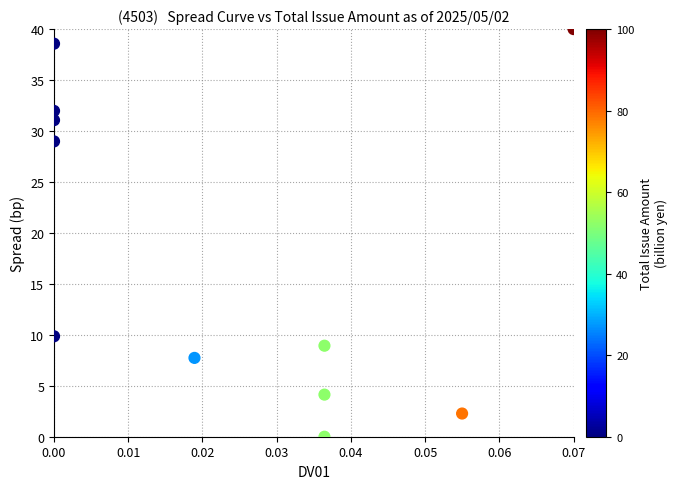

What Y value in the scatter plot is closest to 20?

29.0